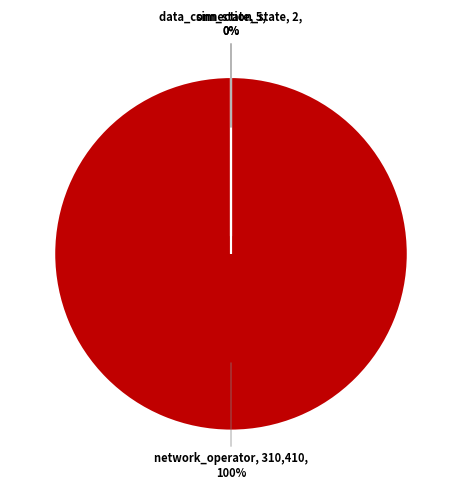

To the nearest percent, what is the difference between the network_operator and sim_state slice percentages?

100%